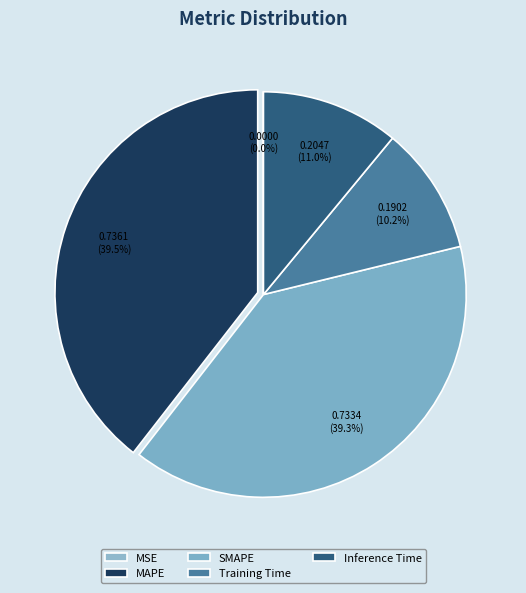

Does SMAPE represent more than half of the total?

No